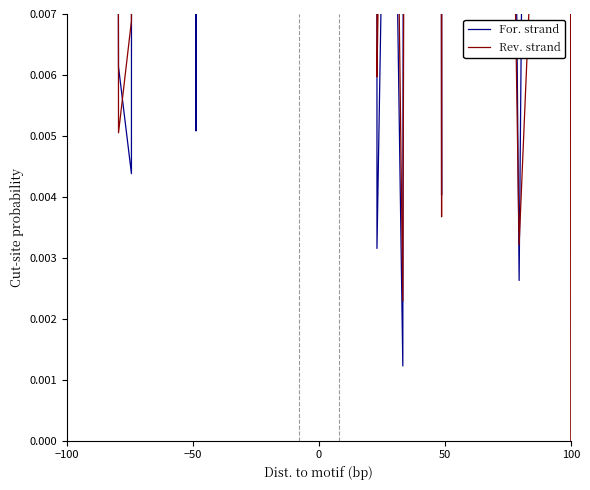

How many values in the Rev. strand series exceed 0?

39